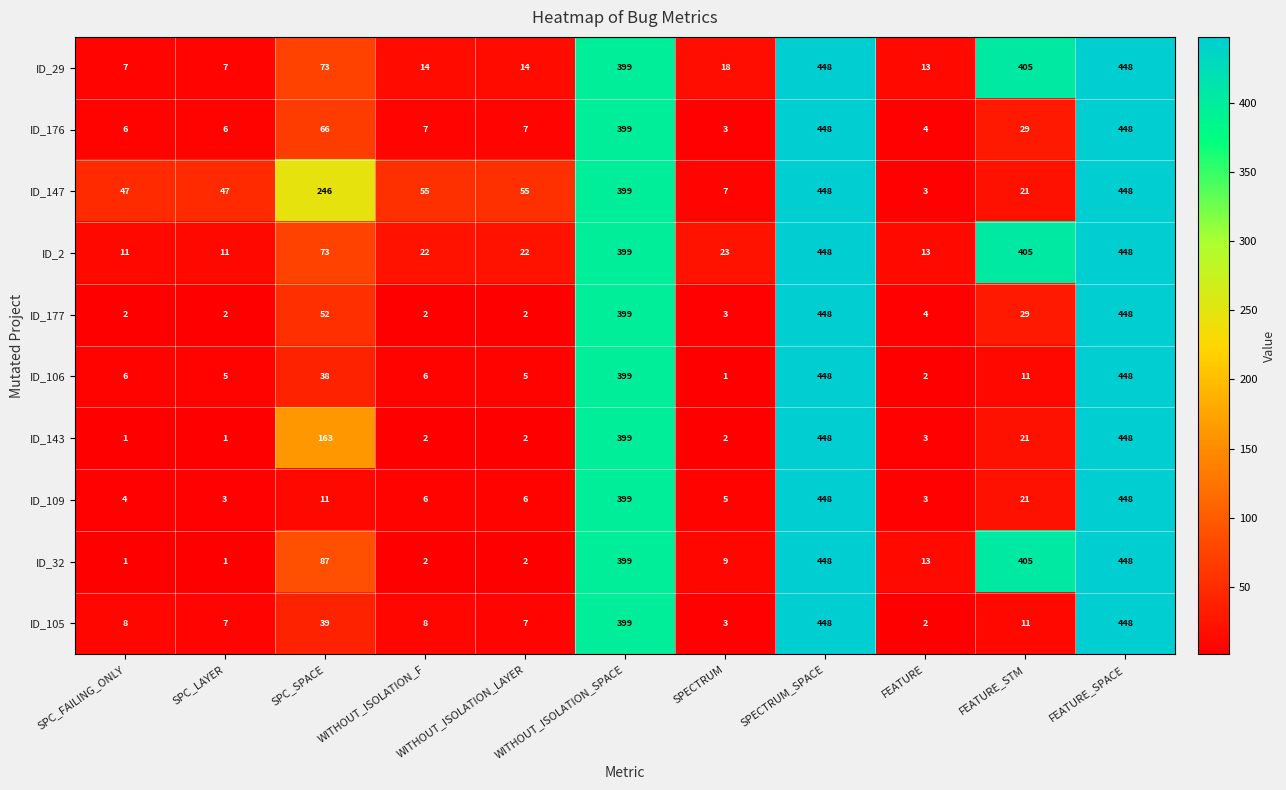

Is it true that ID_147 equals 47 at SPC_LAYER?

True